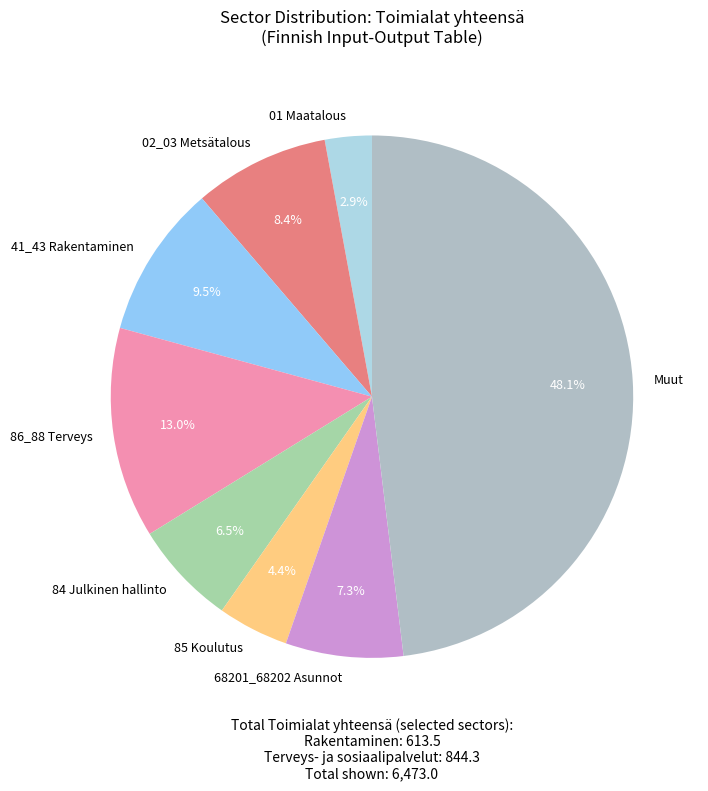

What is the ratio of the value at 86_88 Terveys to the value at 68201_68202 Asunnot?

1.8